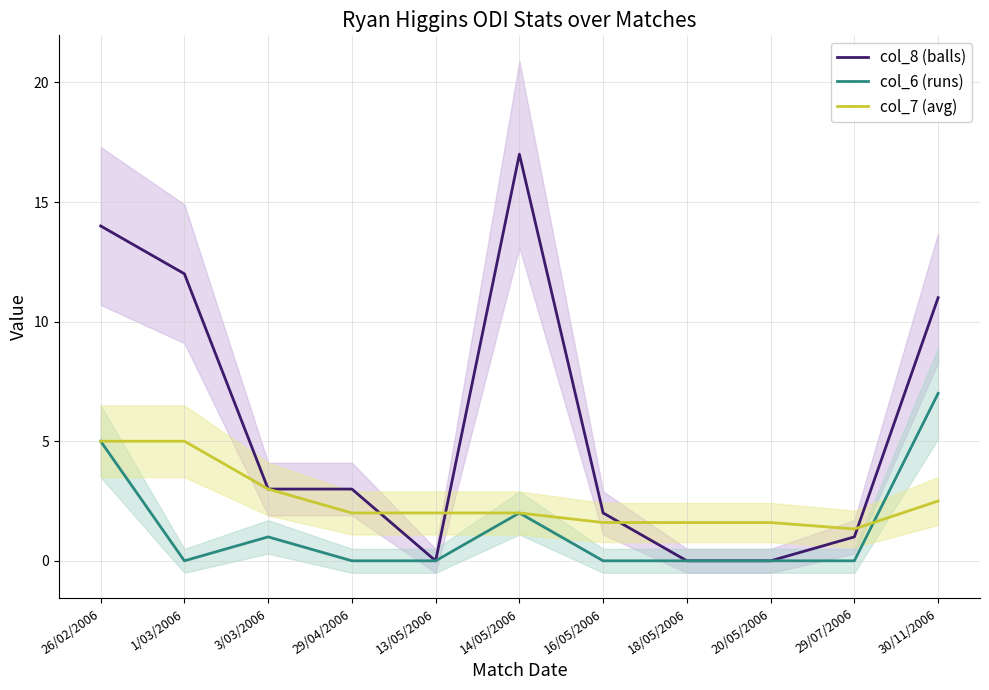

What is the total value across all series at 20/05/2006?

1.6